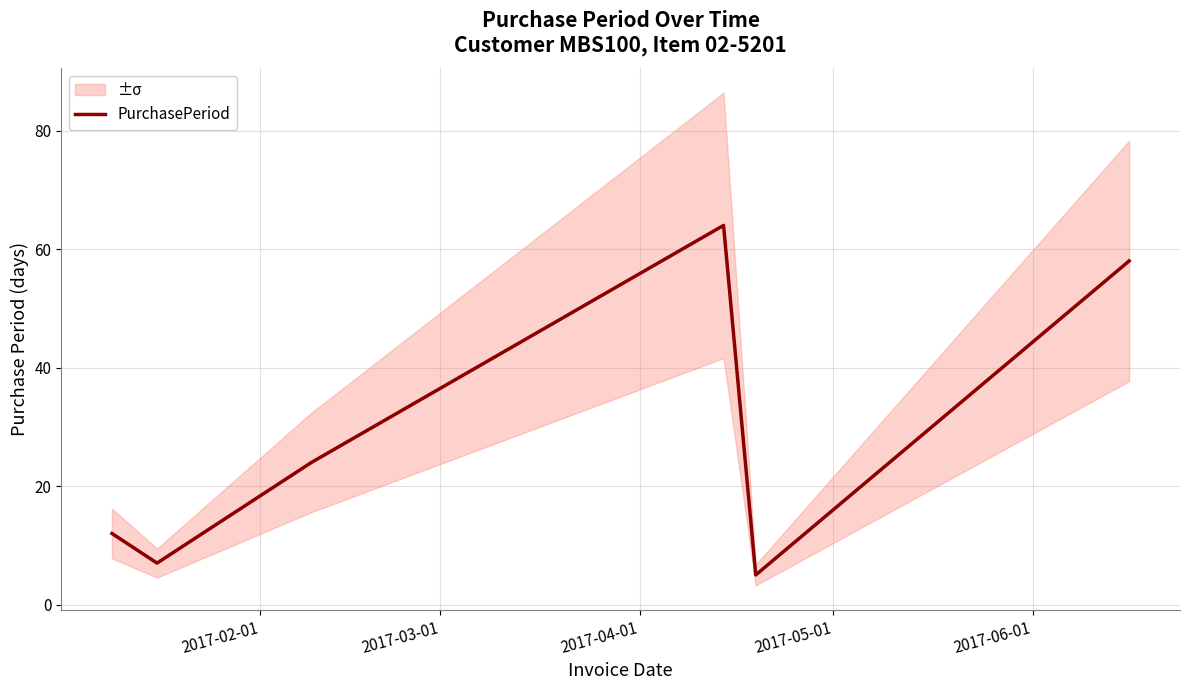

What is the lowest value of the PurchasePeriod series?

5